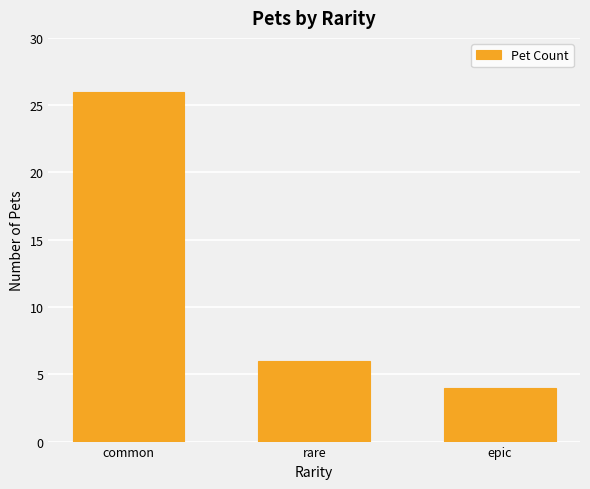

Where does the data first go above 6?

common